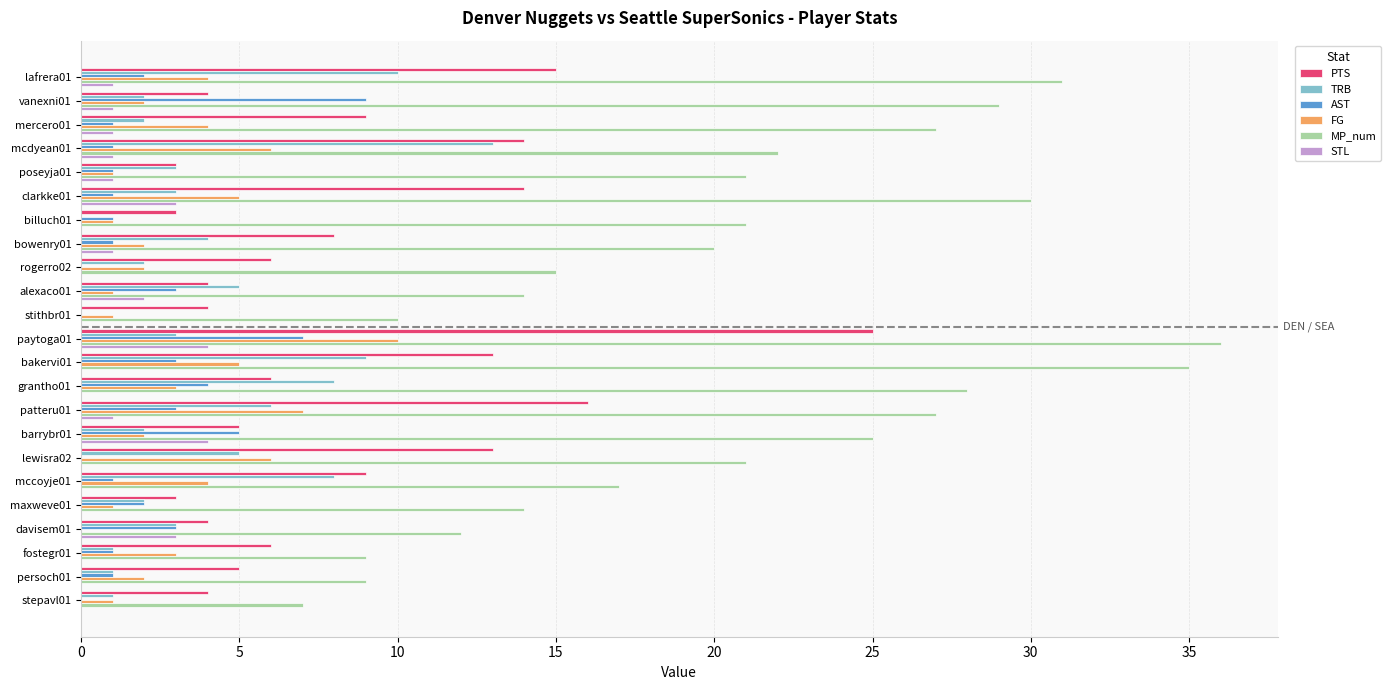

Between alexaco01 and patteru01, which series saw the biggest shift?

MP_num